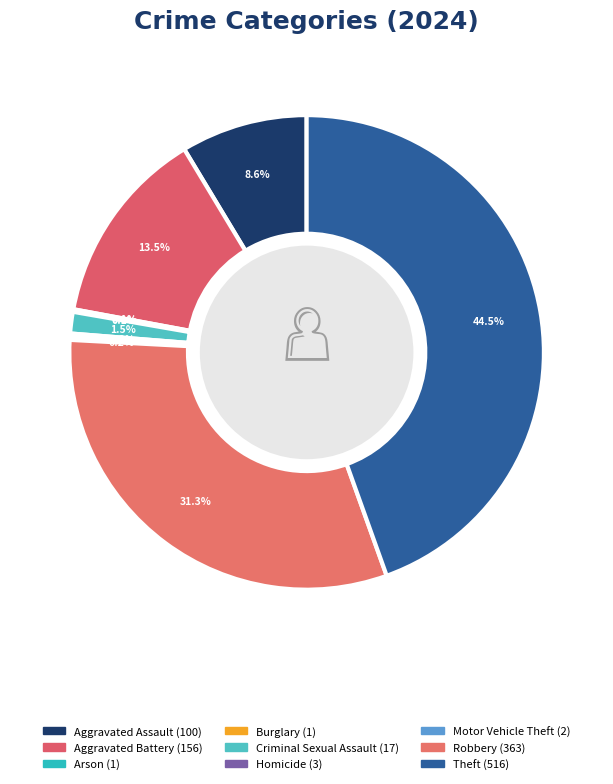

To the nearest percent, what percentage of the pie is Robbery?

31%